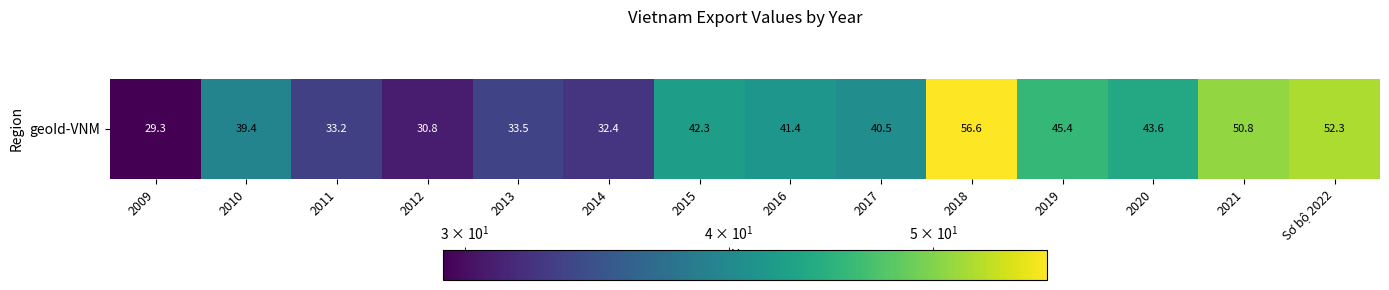

List the labels in order of value, largest first.

2018, Sơ bộ 2022, 2021, 2019, 2020, 2015, 2016, 2017, 2010, 2013, 2011, 2014, 2012, 2009